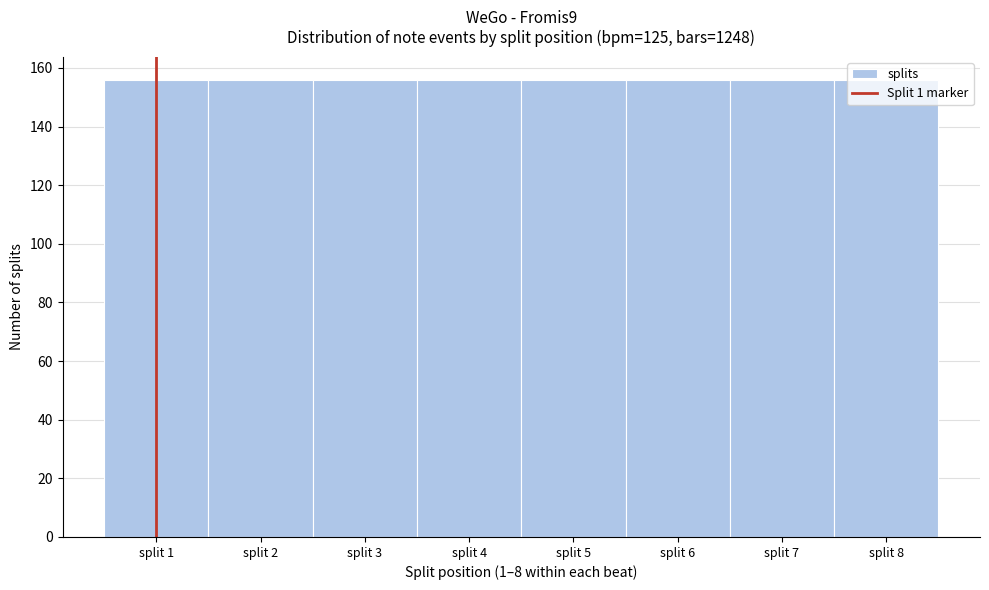

What is the height of the bar covering 4.5 to 5.5 on the x-axis? The values are not printed on the chart, so give them approximately, as read against the axis.

156